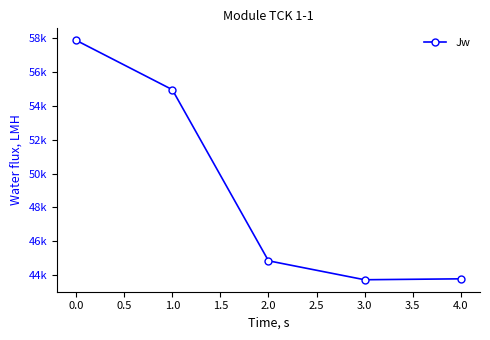

What is the minimum value shown in the chart?

43707